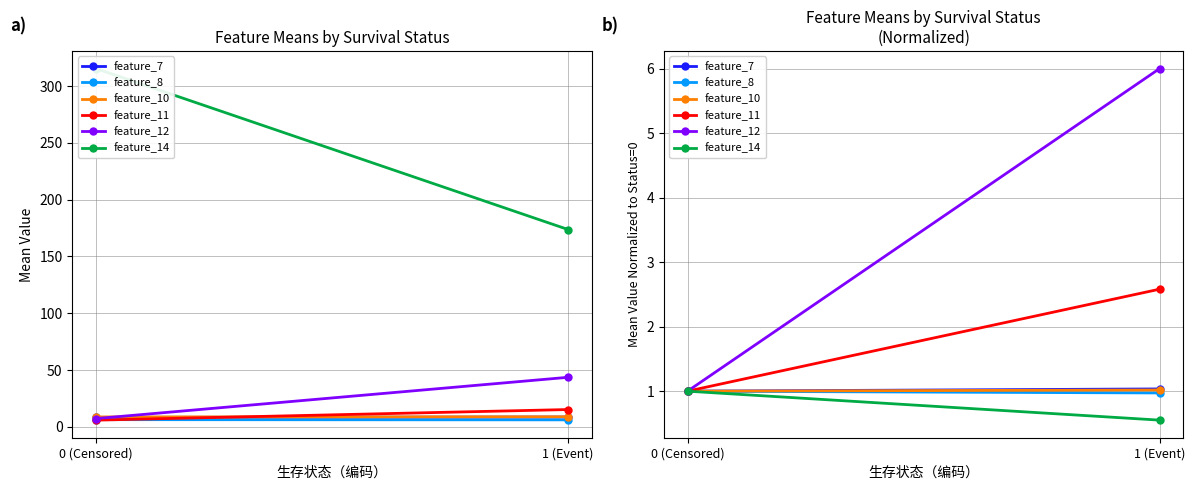

What value does the feature_14 series have at 1 (Event)?

0.6